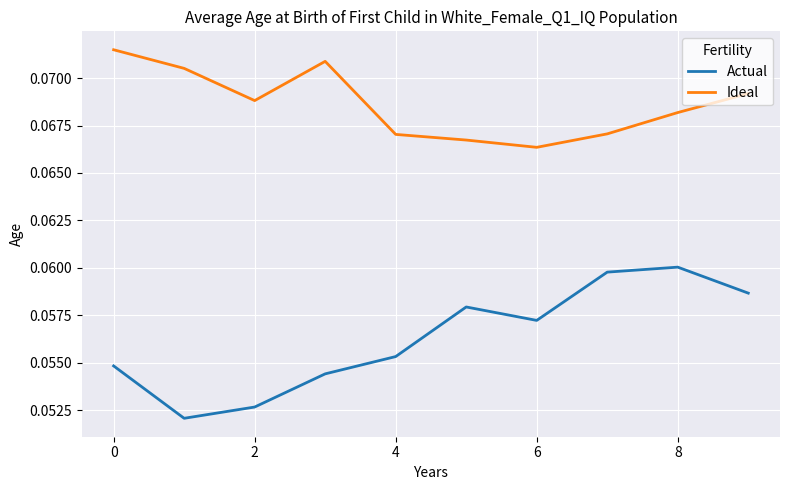

Rank the series by their average value, from lowest to highest.

Actual, Ideal